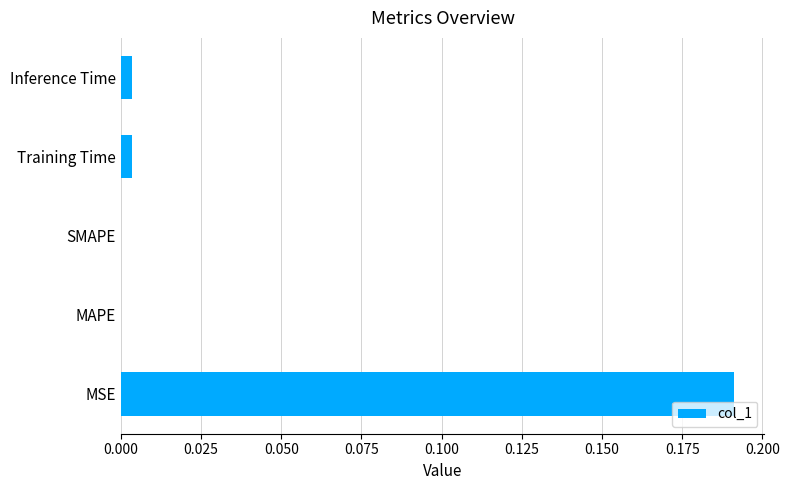

Is it true that the value at MSE is 0.3?

False